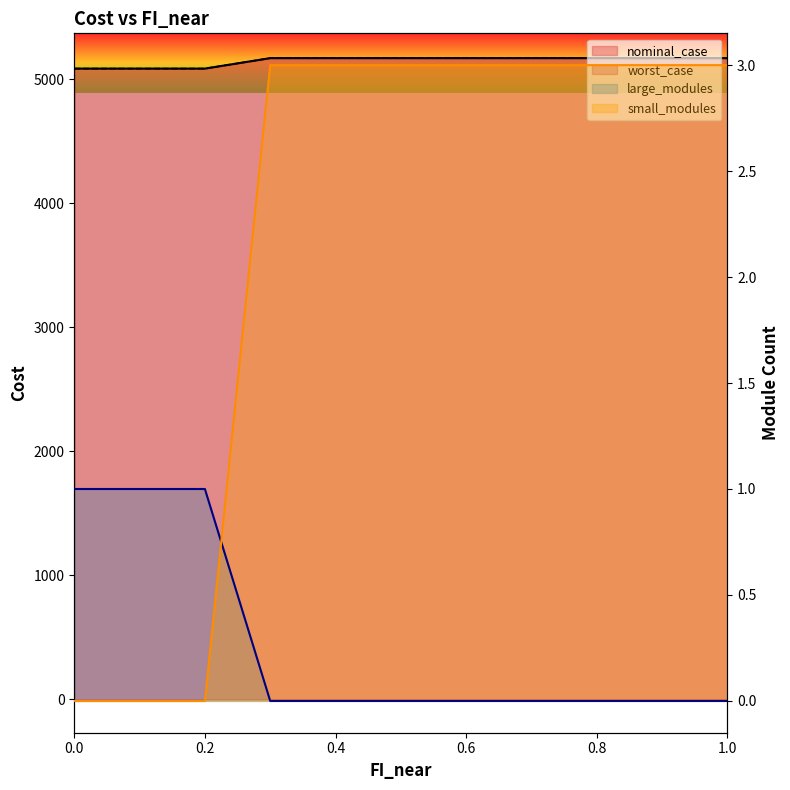

How many distinct data groups are displayed?

4